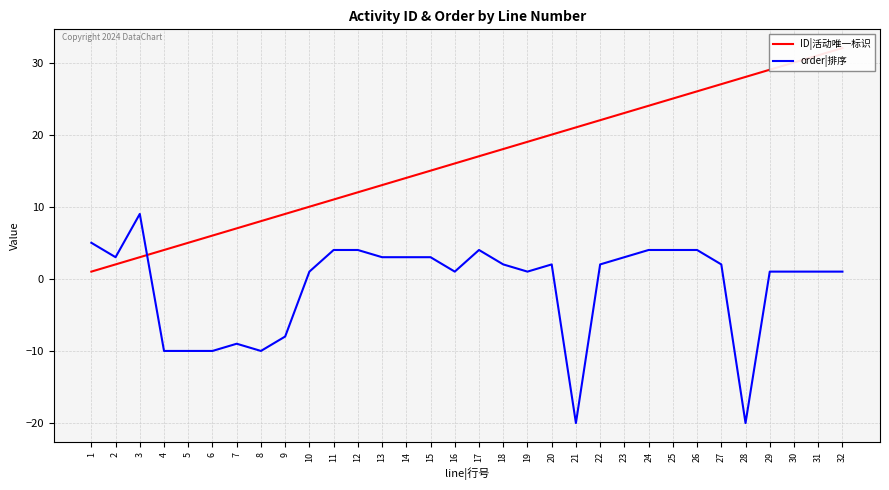

Which series ends up on top after the final intersection of ID|活动唯一标识 and order|排序?

ID|活动唯一标识